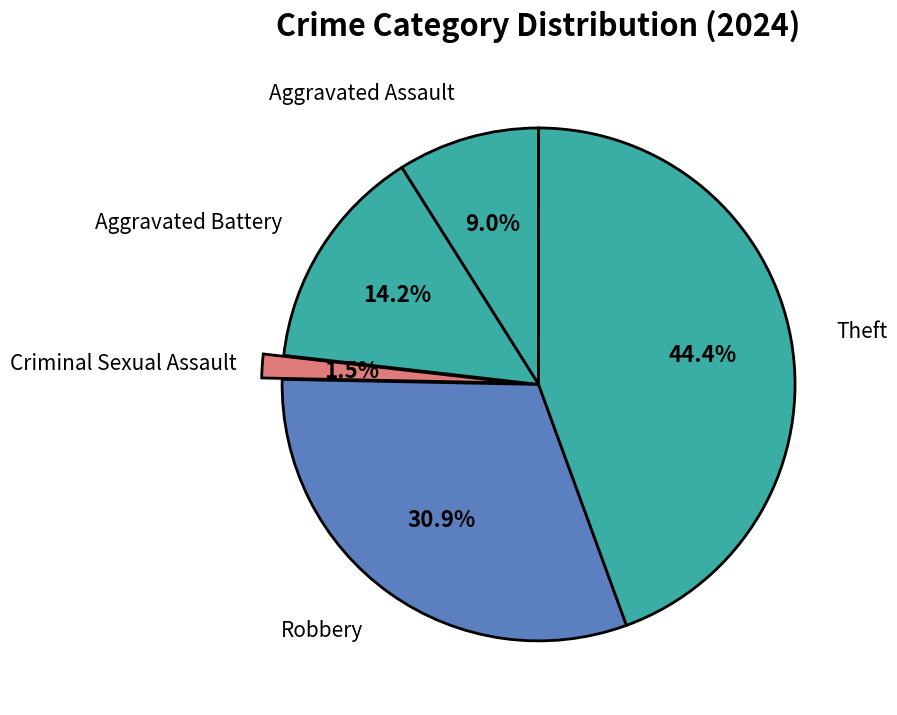

Count the number of slices in the pie.

5